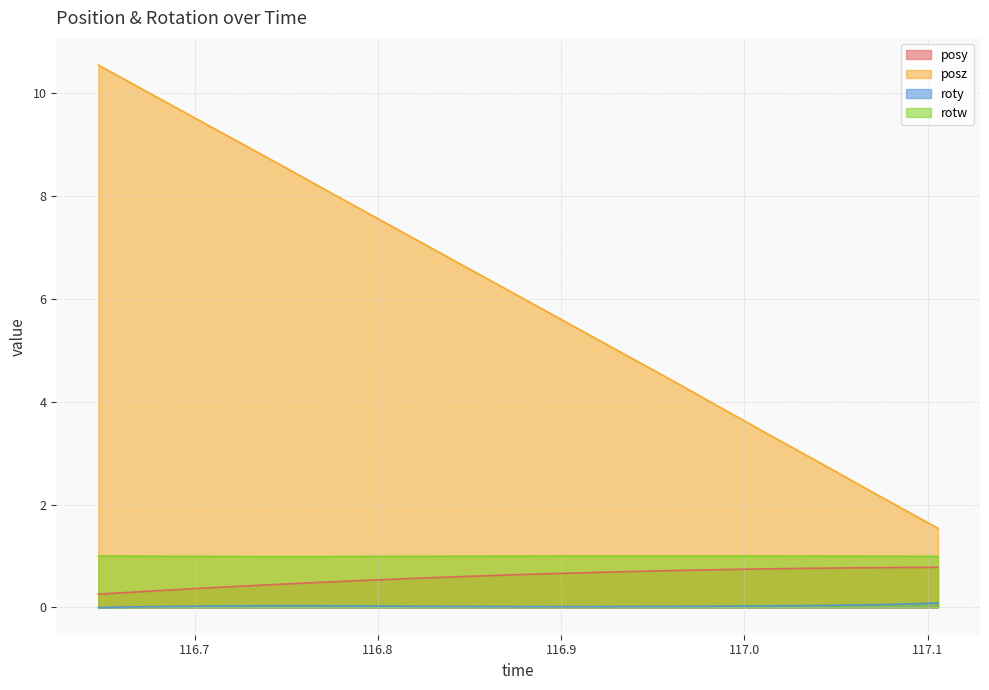

What is the value of the posy point at the 15th from the left?

0.6